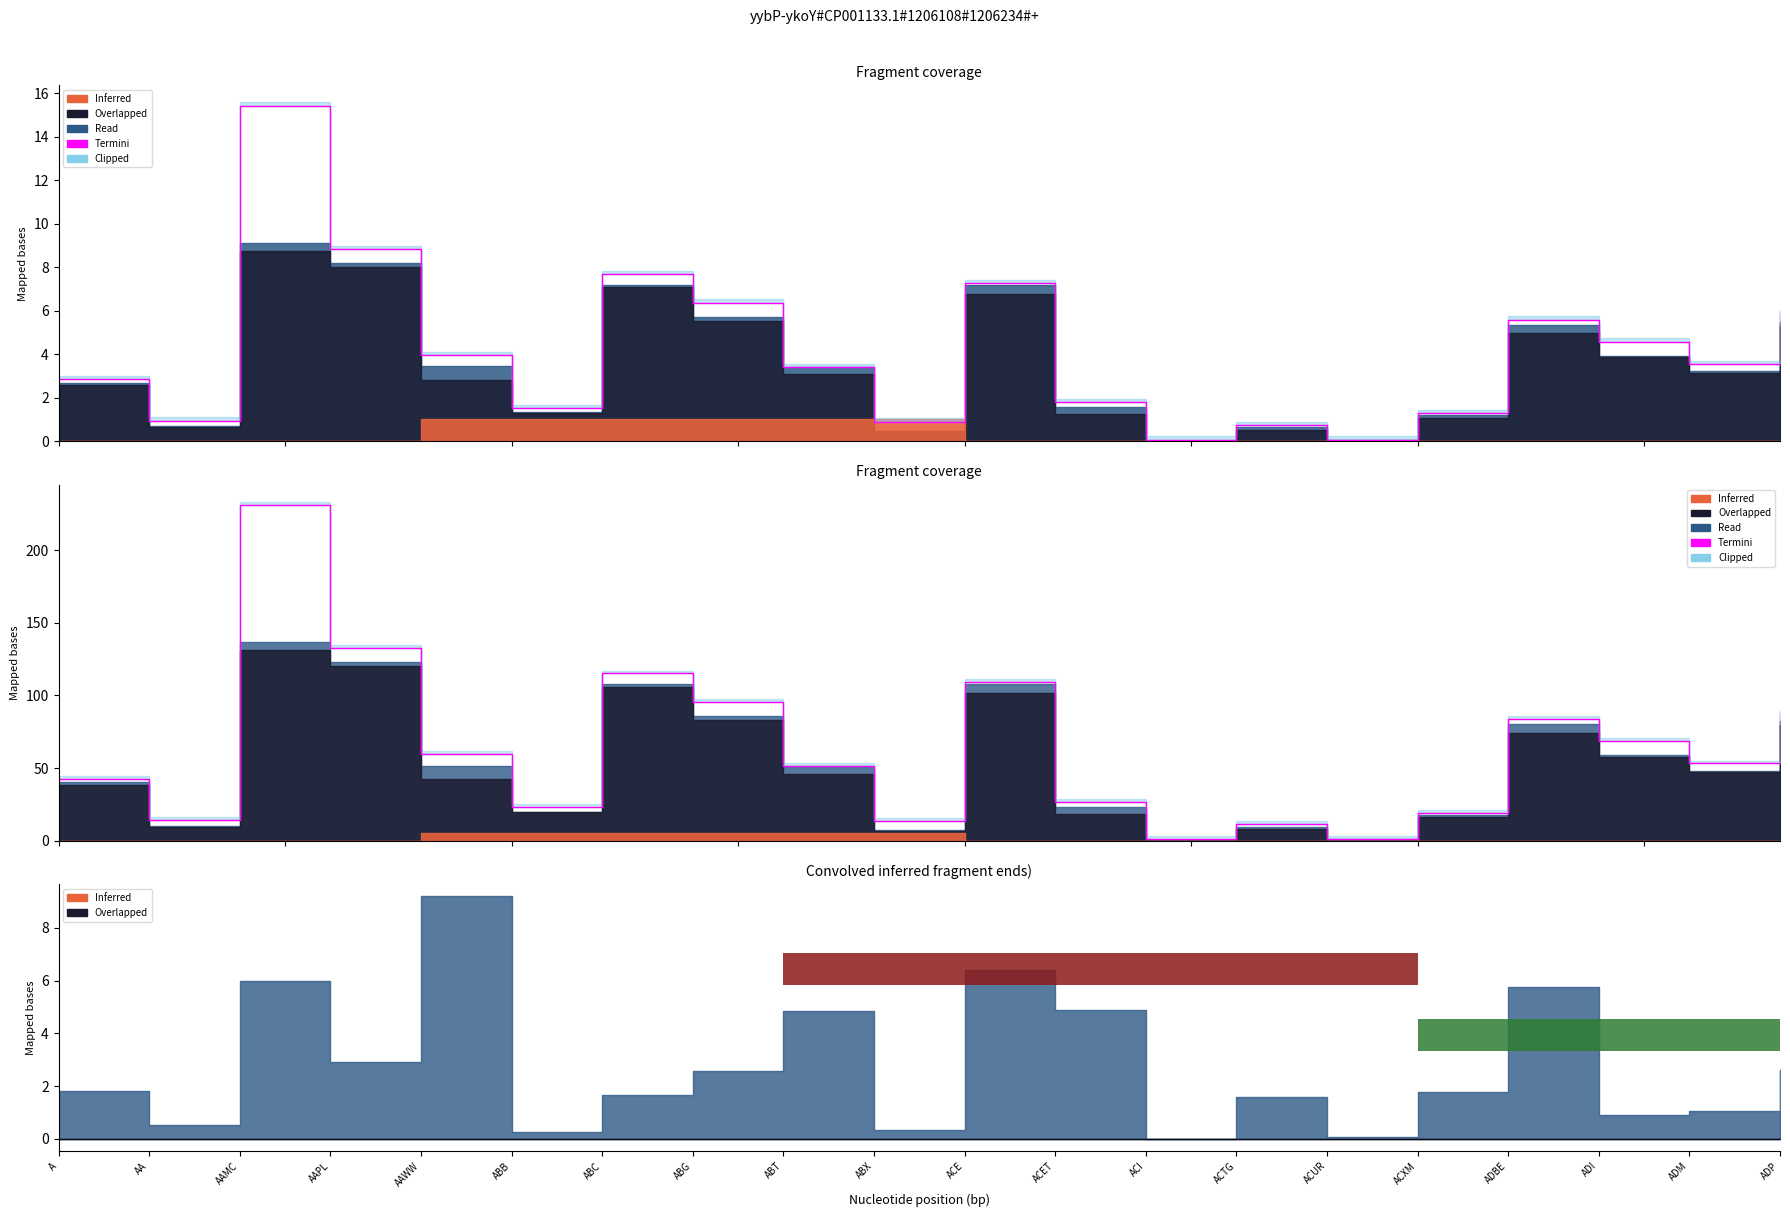

What is the difference between the second highest and minimum values?

131.5